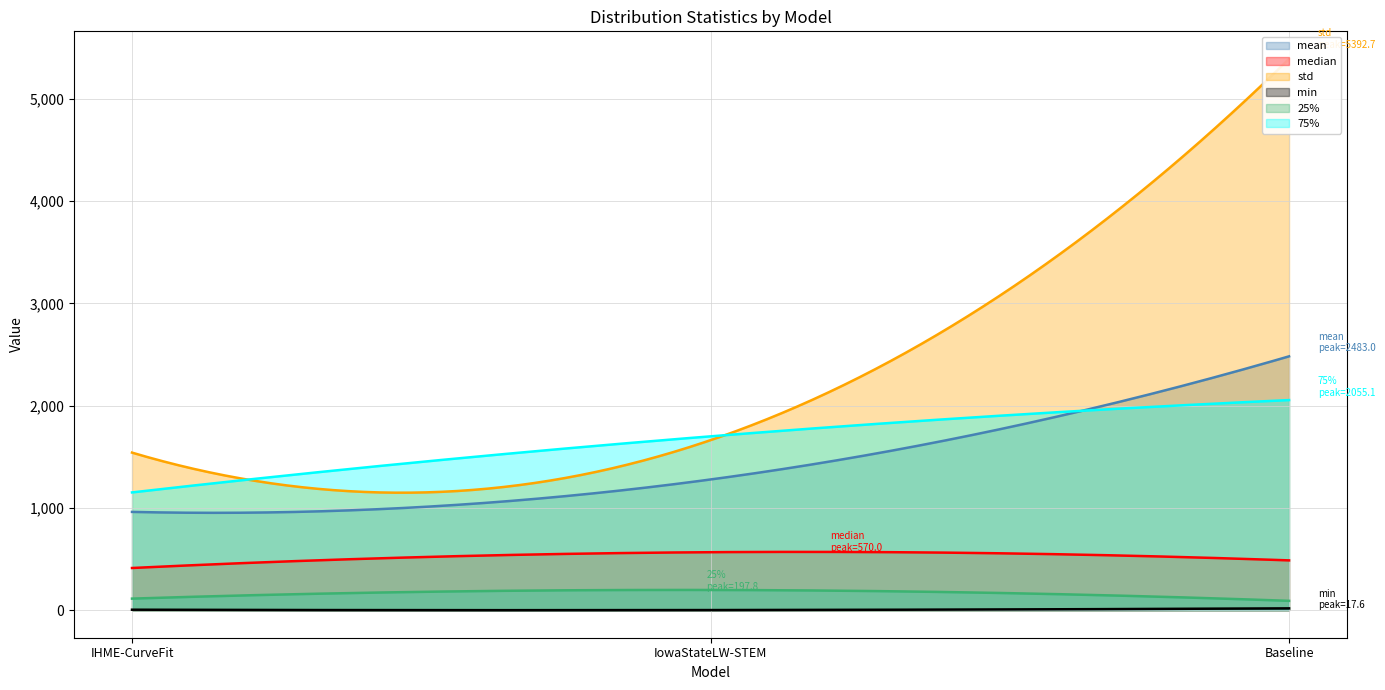

Which series changed the most between IHME-CurveFit and IowaStateLW-STEM?

75%